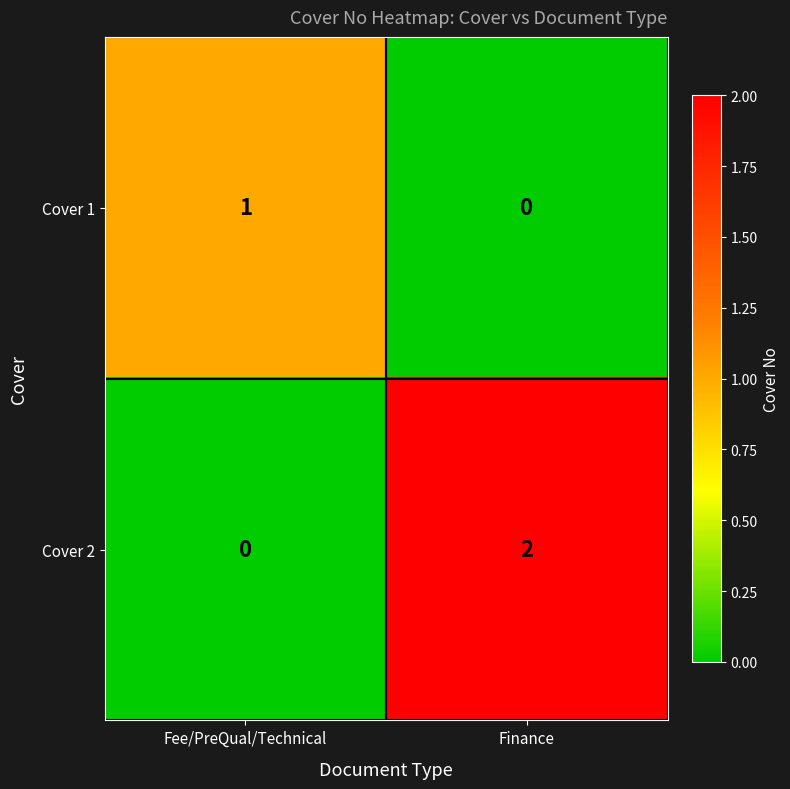

Which series has the largest total across all categories?

Cover 2